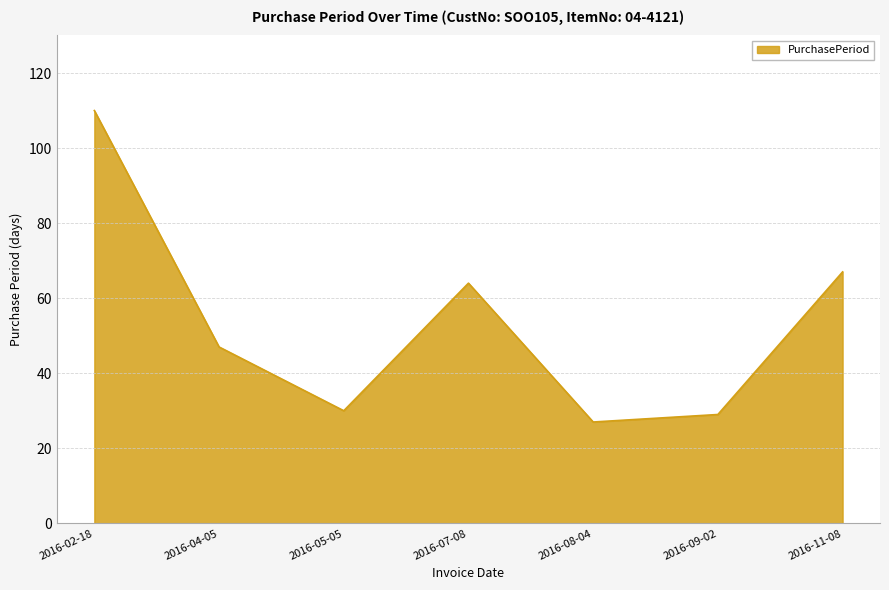

Reading left to right, transcribe all the data shown in this chart.

2016-02-18=110	2016-04-05=47	2016-05-05=30	2016-07-08=64	2016-08-04=27	2016-09-02=29	2016-11-08=67